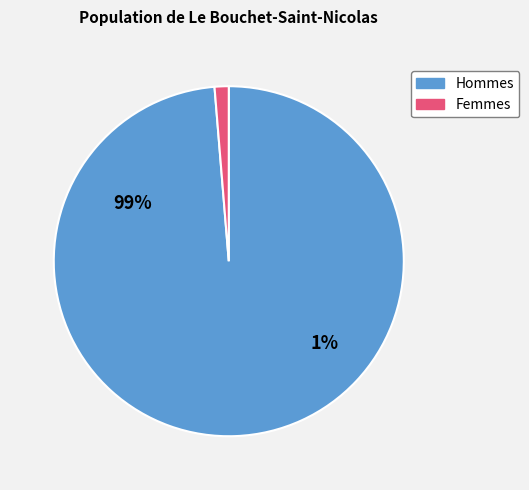

Does any single category account for the majority?

Yes